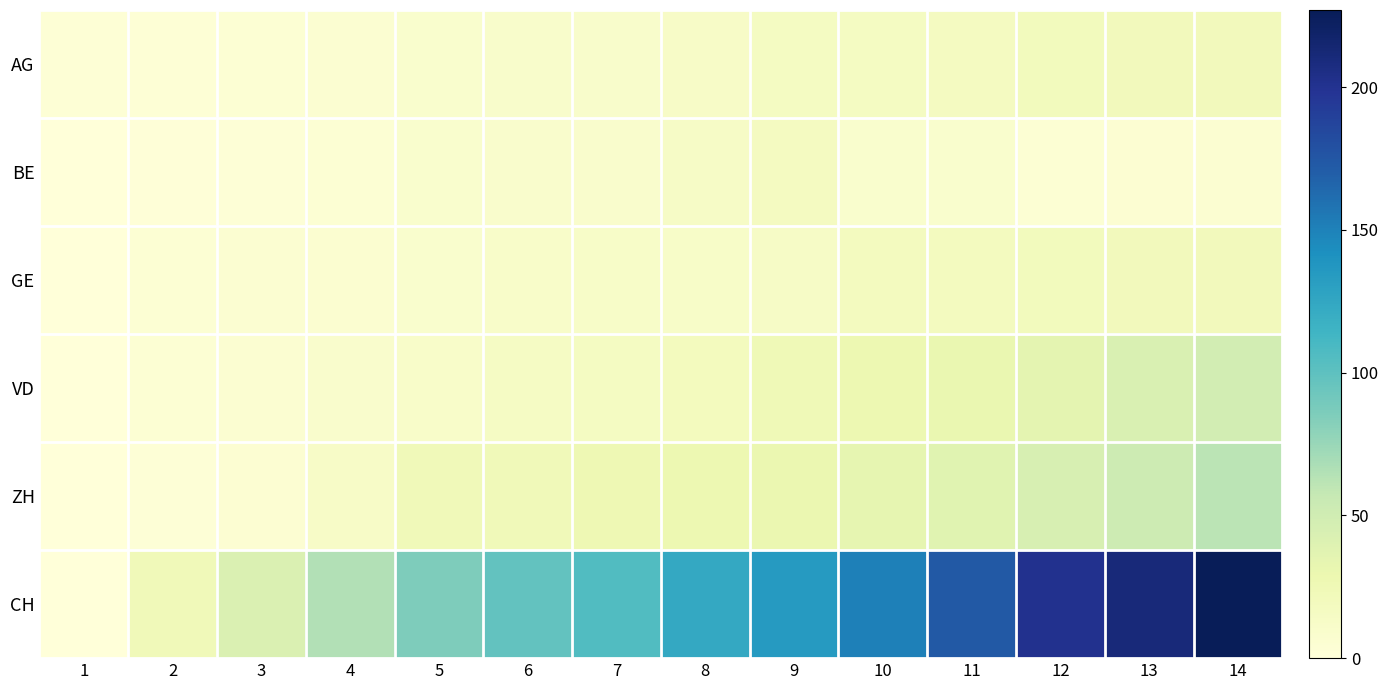

At 10, list the series in order from smallest to largest.

BE, AG, GE, VD, ZH, CH